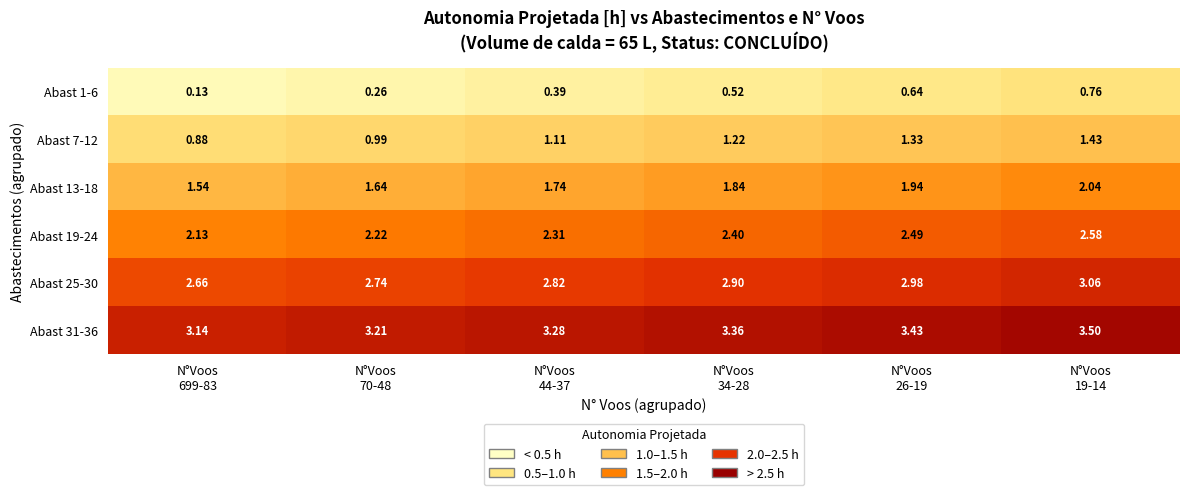

What is the spread (max minus min) of values at N°Voos
34-28?

2.8